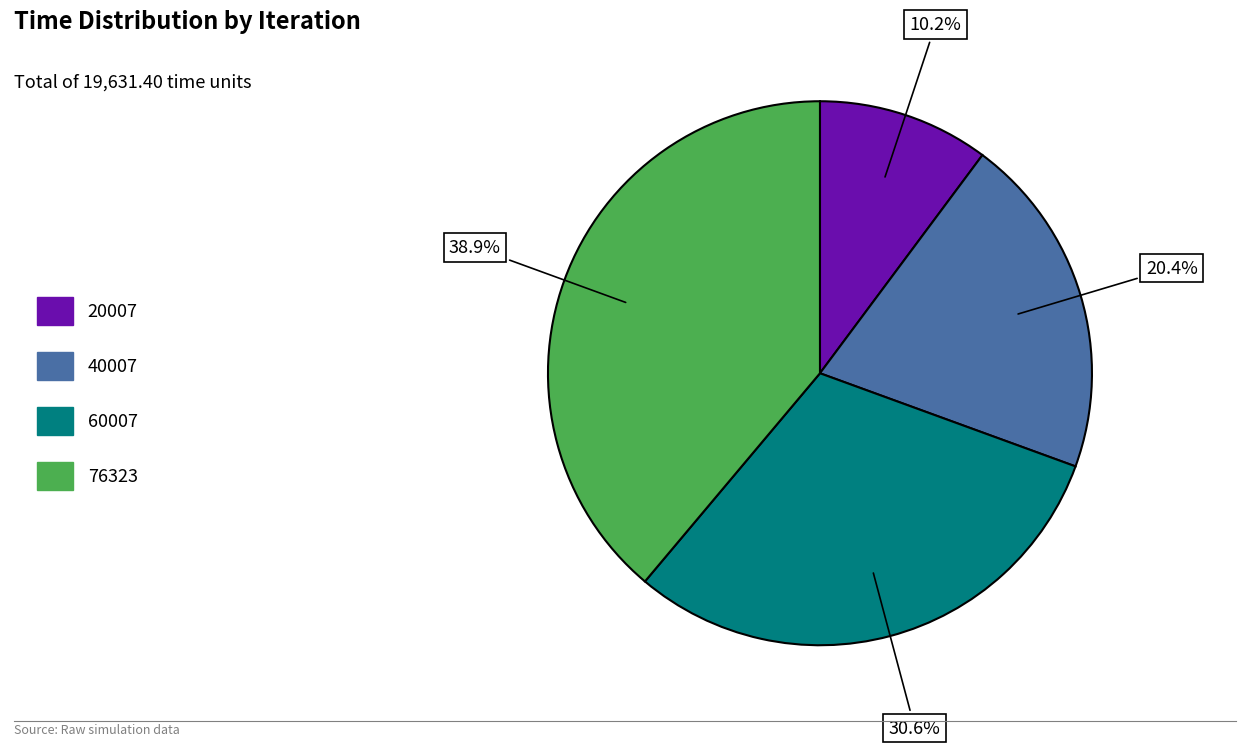

How many slices are in this pie chart?

4